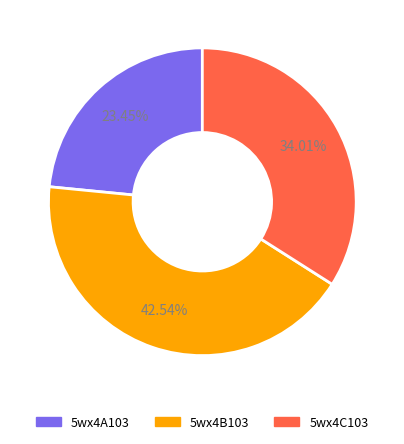

To the nearest percent, what is the difference between the largest and smallest slice percentages?

19%